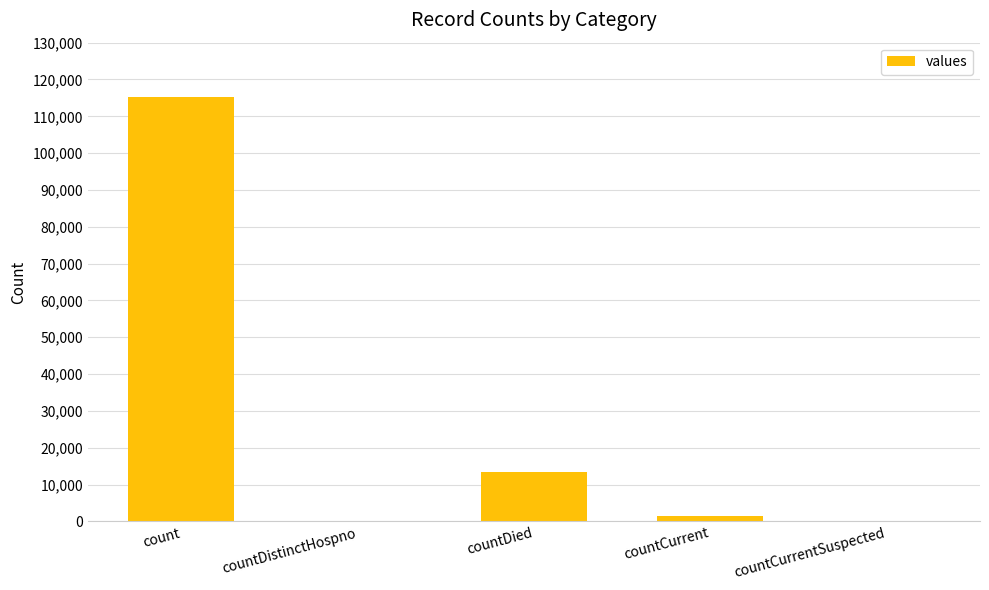

Where is the data nearest to the value 57689?

countDied